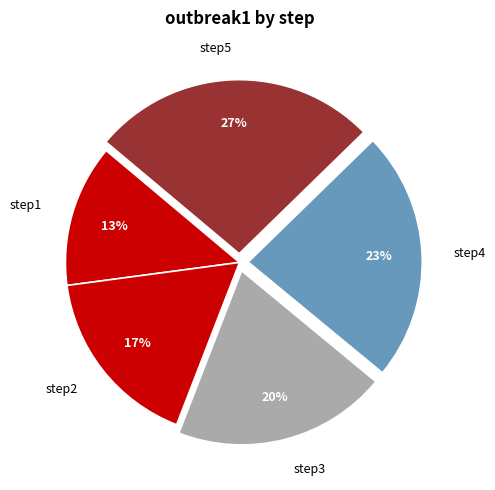

To the nearest percent, what is the average slice percentage?

20%